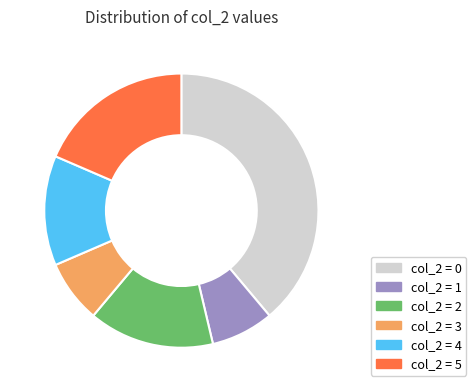

Does col_2 = 2 represent more than half of the total?

No